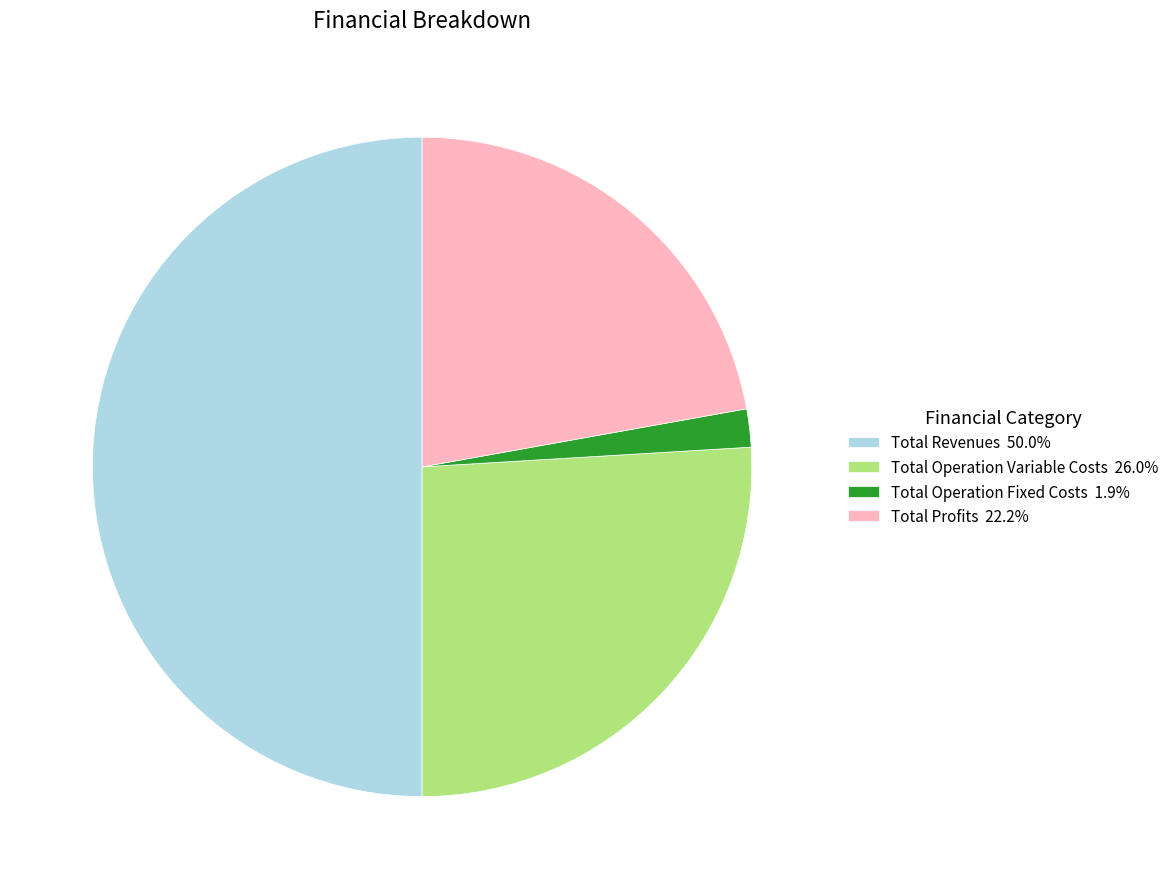

Do Total Revenues 50.0% and Total Operation Fixed Costs 1.9% together represent more than half of the pie?

Yes